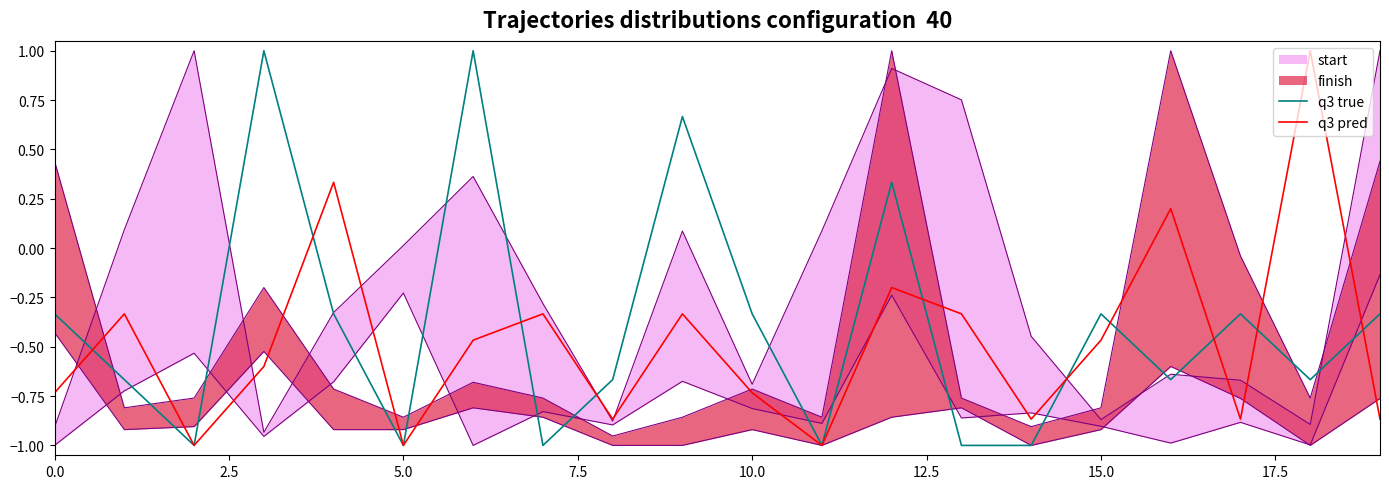

What is the maximum value for q3 true?

1.0